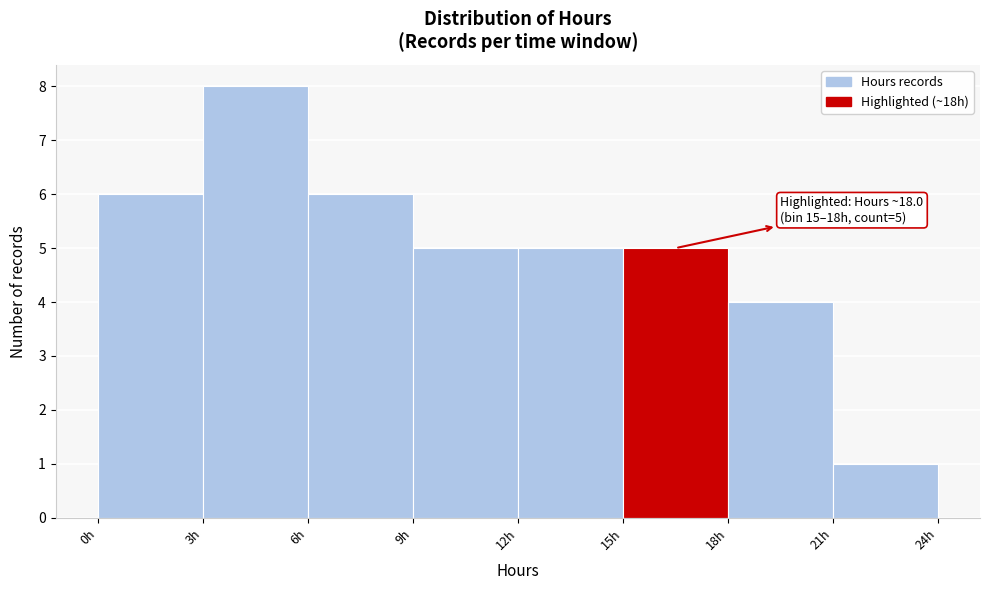

Which range on the x-axis has the tallest bar?

3 to 6